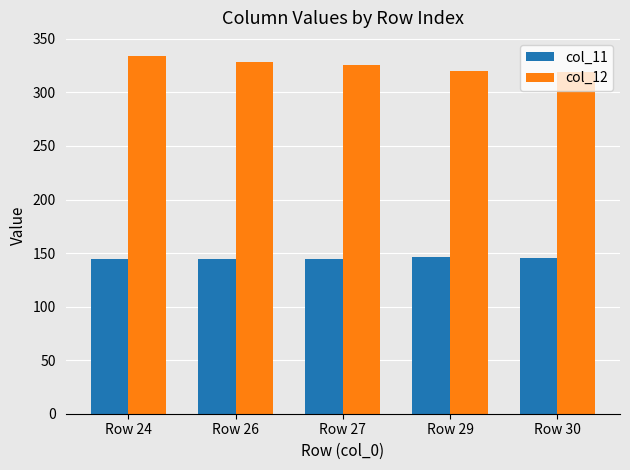

Between Row 26 and Row 30, which series saw the biggest shift?

col_12